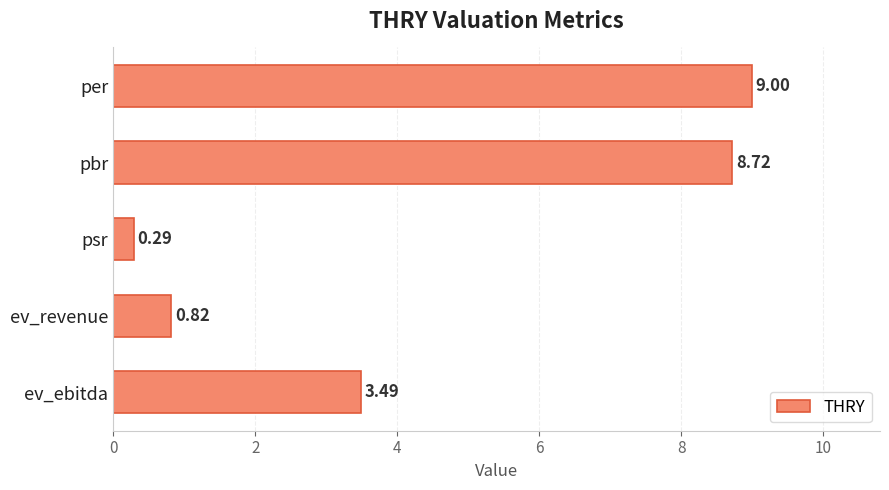

What is the difference between the maximum and minimum values?

8.7